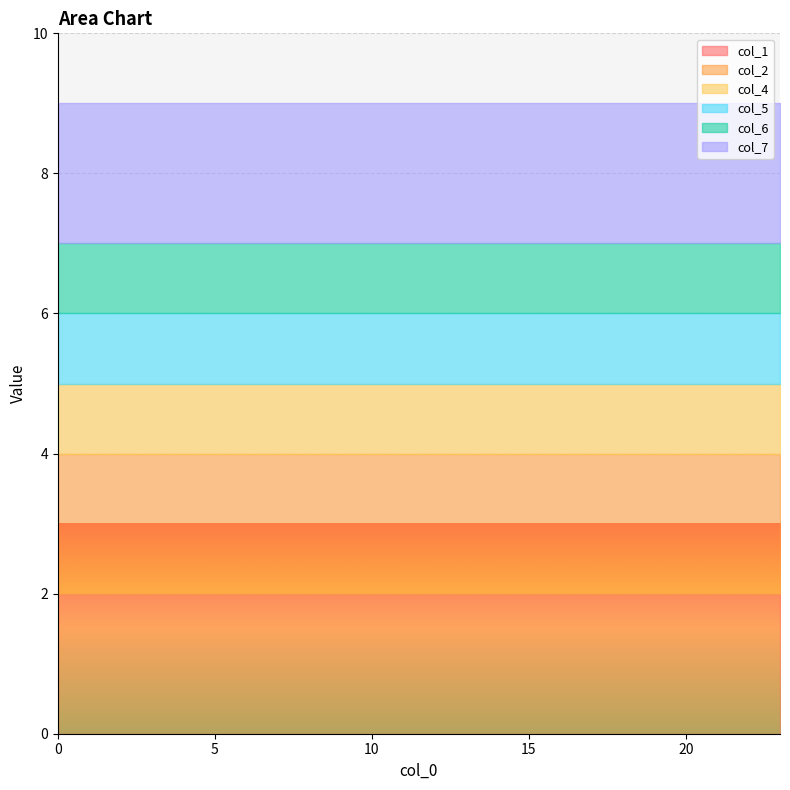

How many categories are shown in the chart?

24